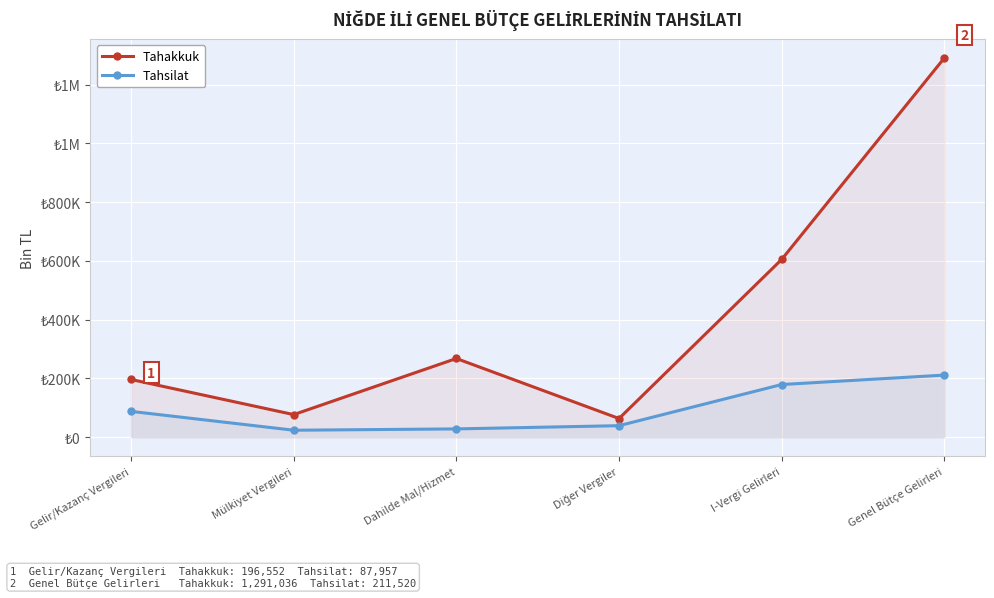

Reading right to left, transcribe all the data shown in this chart.

Tahakkuk: Genel Bütçe Gelirleri=1291036	I-Vergi Gelirleri=605238	Diğer Vergiler=63654	Dahilde Mal/Hizmet=267992	Mülkiyet Vergileri=77040	Gelir/Kazanç Vergileri=196552
Tahsilat: Genel Bütçe Gelirleri=211520	I-Vergi Gelirleri=179370	Diğer Vergiler=39315	Dahilde Mal/Hizmet=28295	Mülkiyet Vergileri=23803	Gelir/Kazanç Vergileri=87957